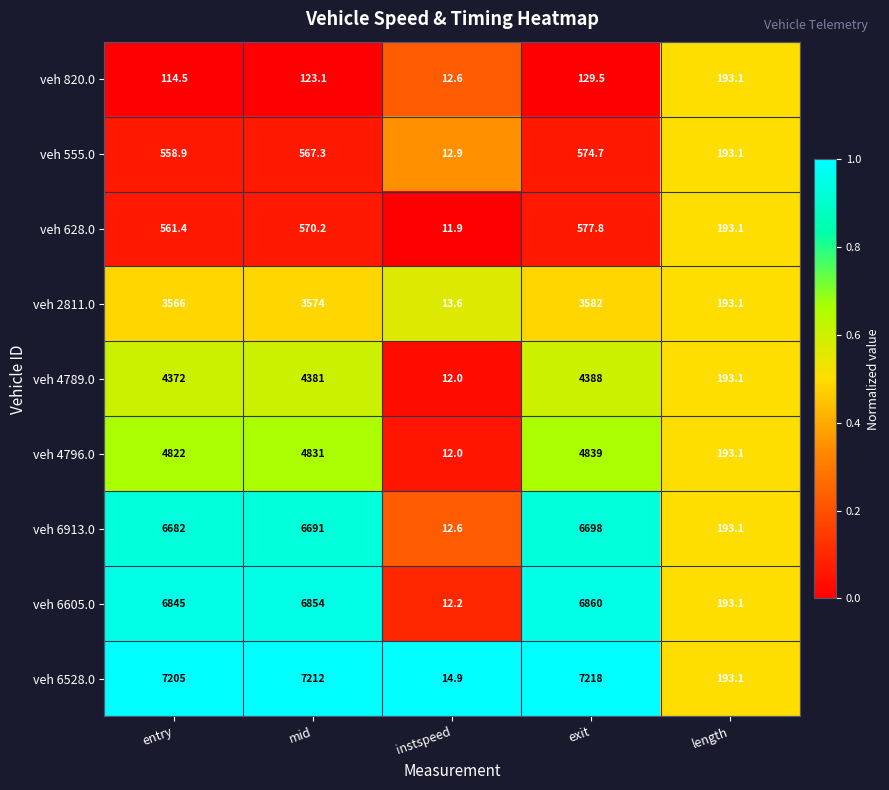

What is the total value across all series at length?

1737.9